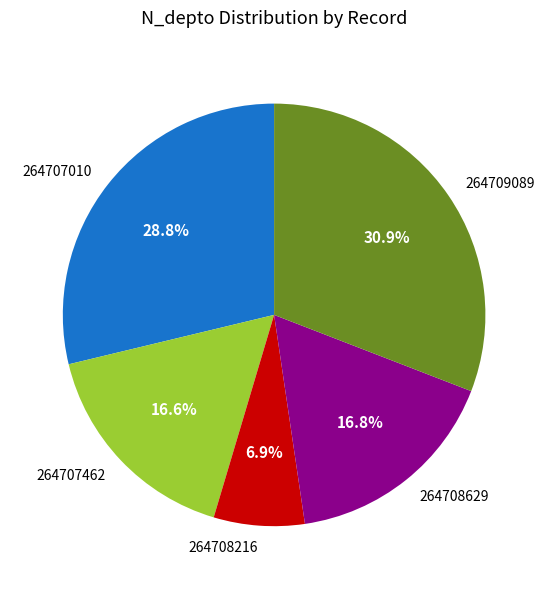

What percentage is NOT represented by 264709089?

69.1%